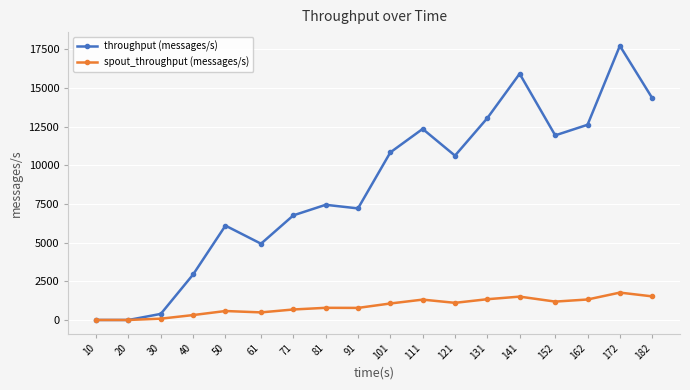

The value of spout_throughput (messages/s) at 81 is 786. True or false?

True